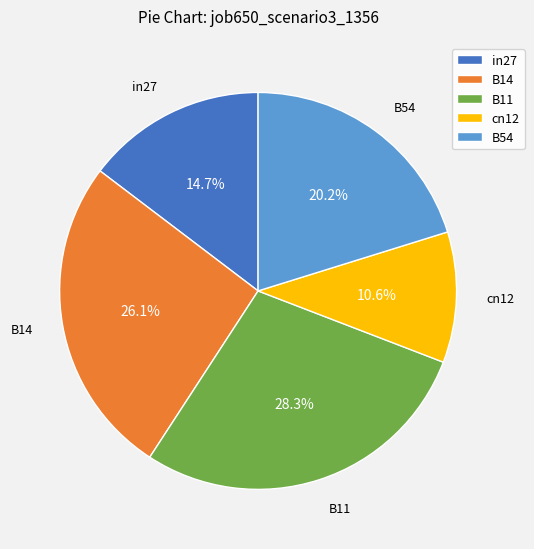

Is there a majority slice in this chart?

No